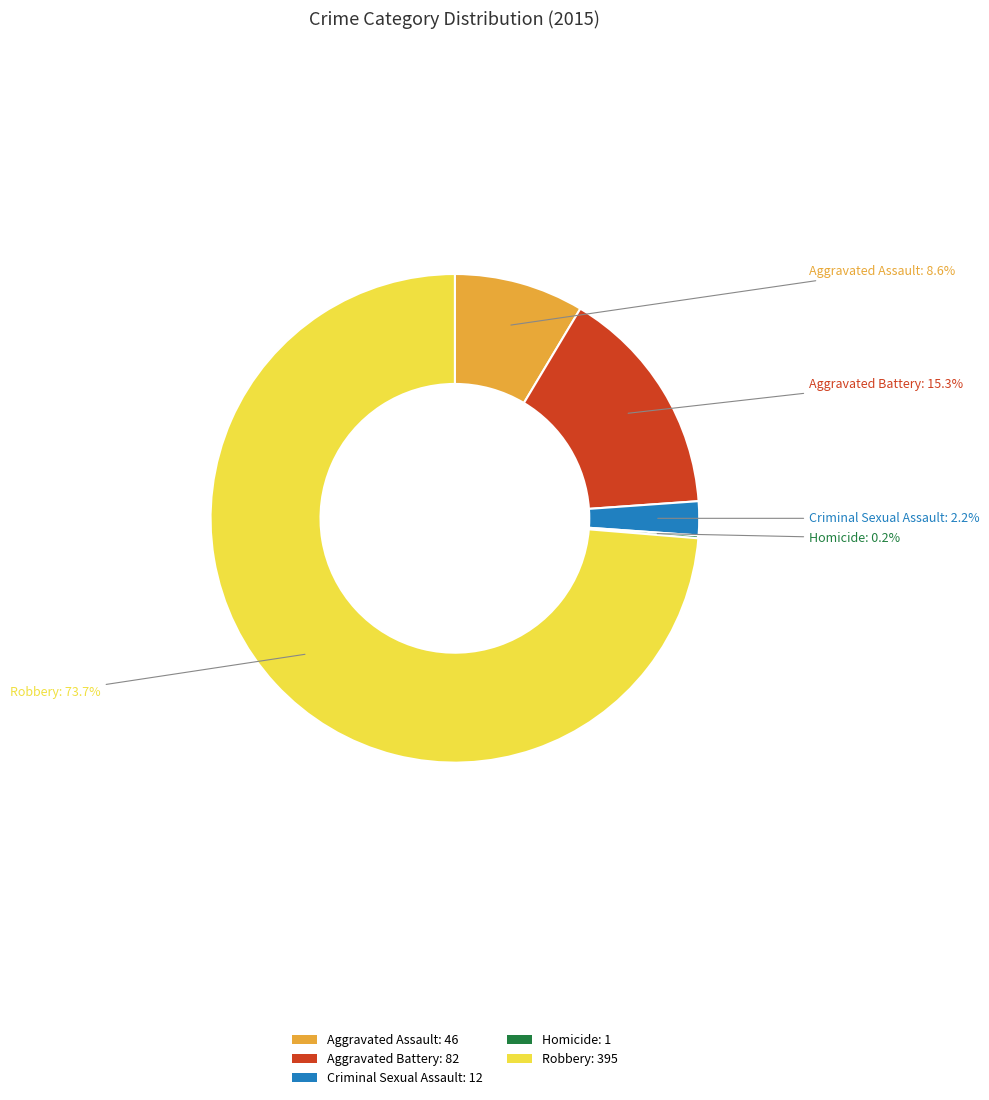

Which category has the biggest portion of the pie?

Robbery